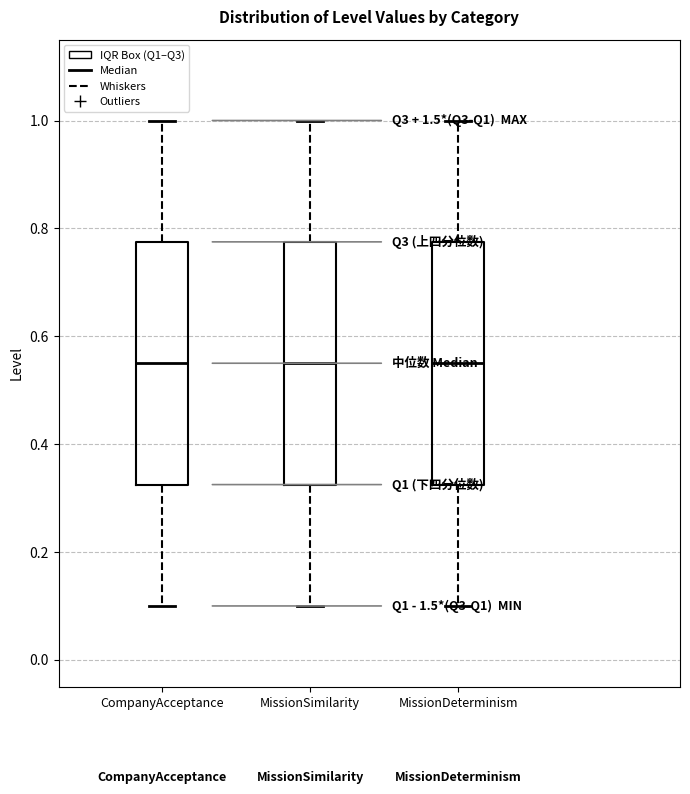

Reading left to right, transcribe this box plot: for each box, give where its median line is, the range the box spans, and where its two whiskers end, as read against the y-axis. The values are not printed on the chart, so give them approximately, as read against the axis.

CompanyAcceptance: median 0.56, box 0.32 to 0.78, whiskers 0.10 to 1.00
MissionSimilarity: median 0.56, box 0.32 to 0.78, whiskers 0.10 to 1.00
MissionDeterminism: median 0.56, box 0.32 to 0.78, whiskers 0.10 to 1.00